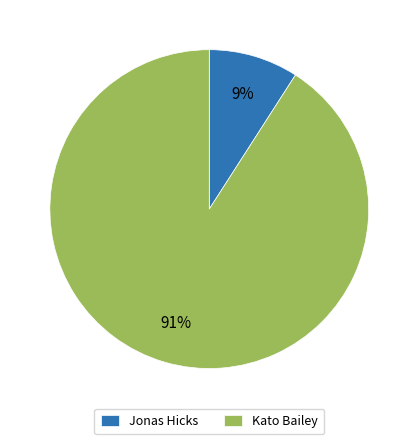

Which slice is the smallest?

Jonas Hicks